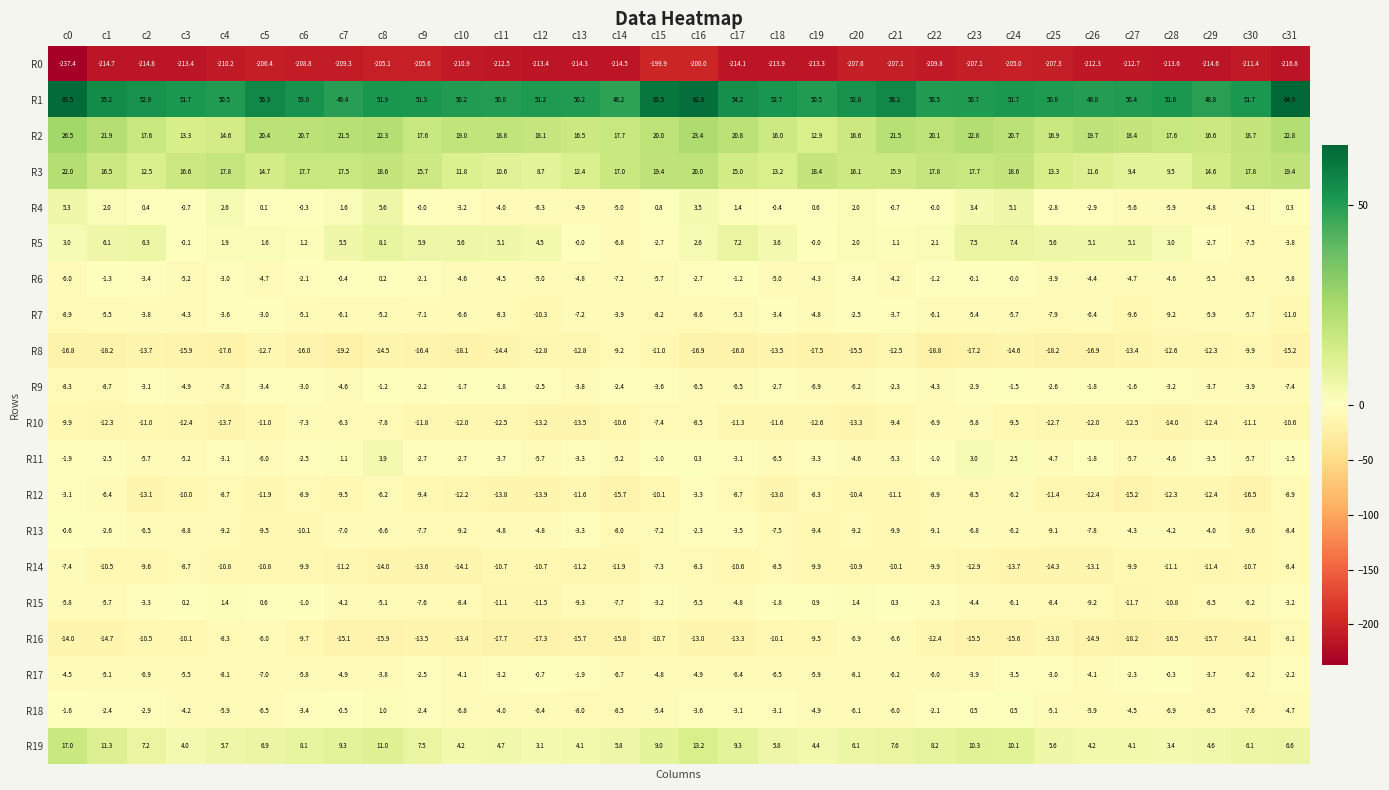

What is the smallest value displayed?

-237.4